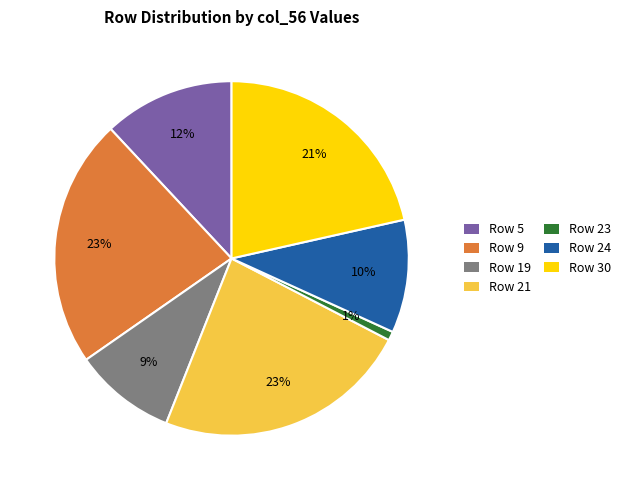

Is there a majority slice in this chart?

No